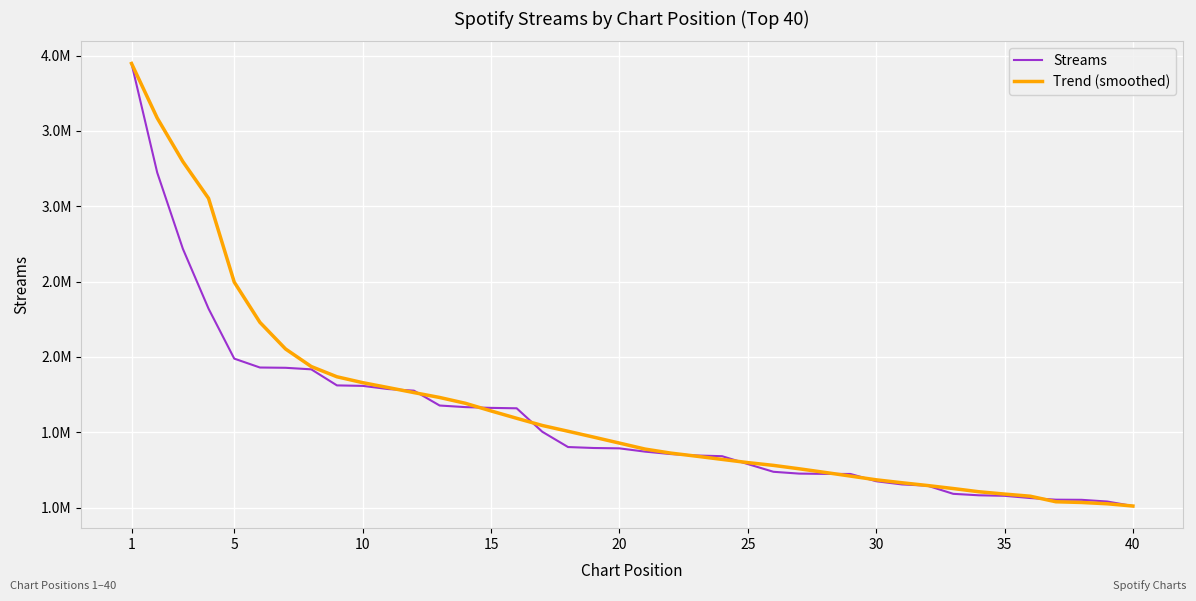

What are all the series names shown in the legend?

Streams, Trend (smoothed)